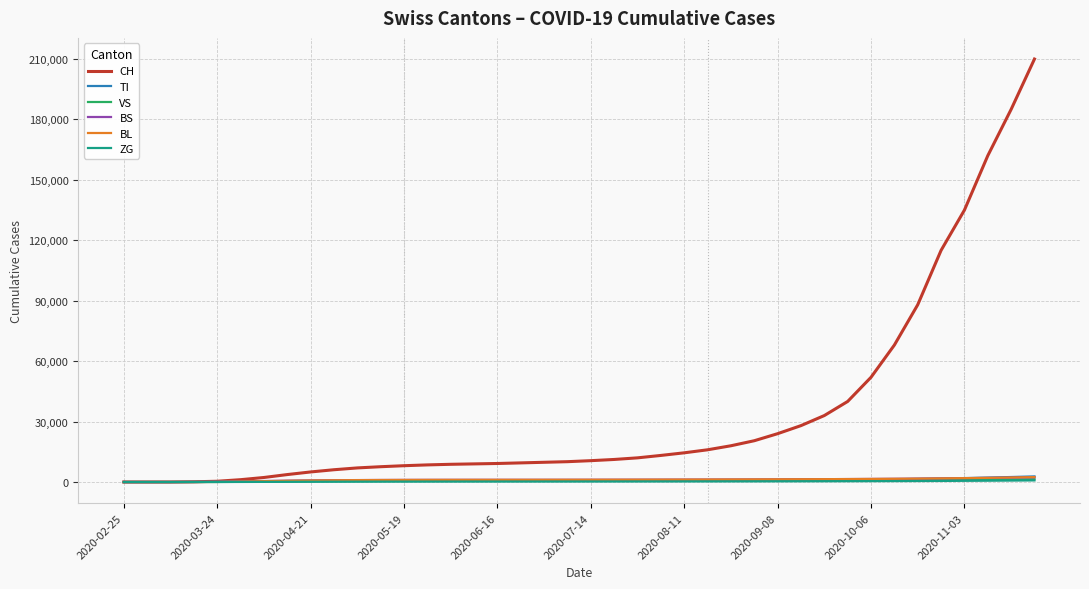

At how many categories does at least one series exceed 164187?

2